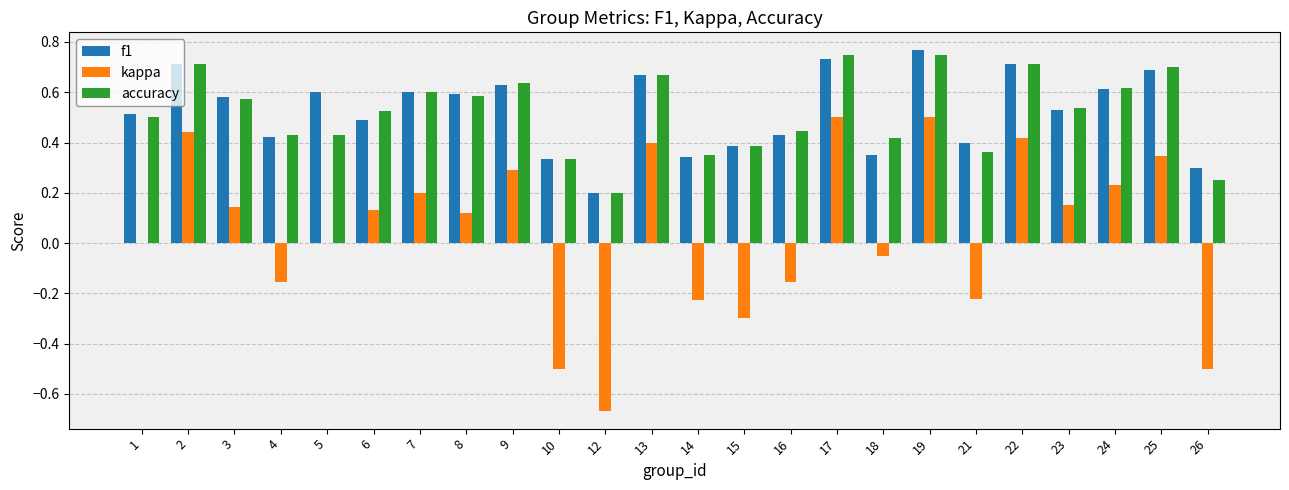

Is it true that kappa equals 0.3 at 22?

False